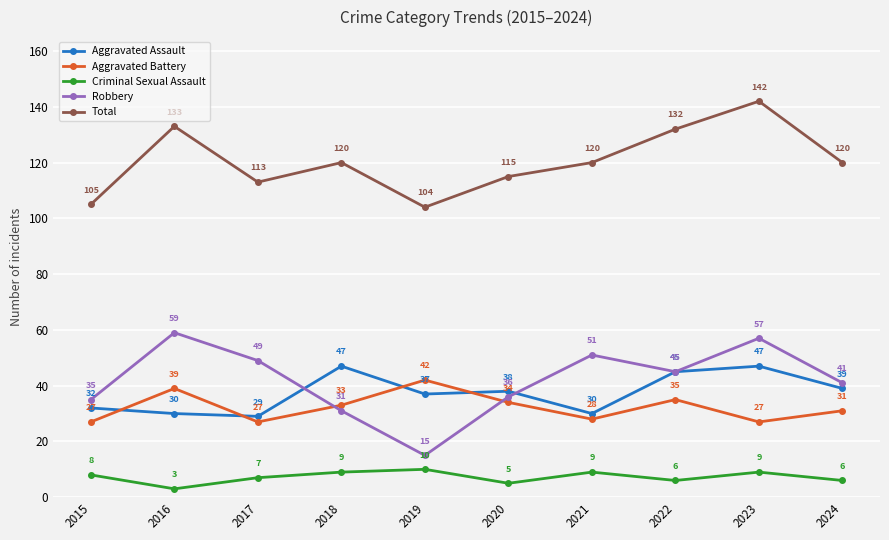

Count the number of categories in the chart.

10